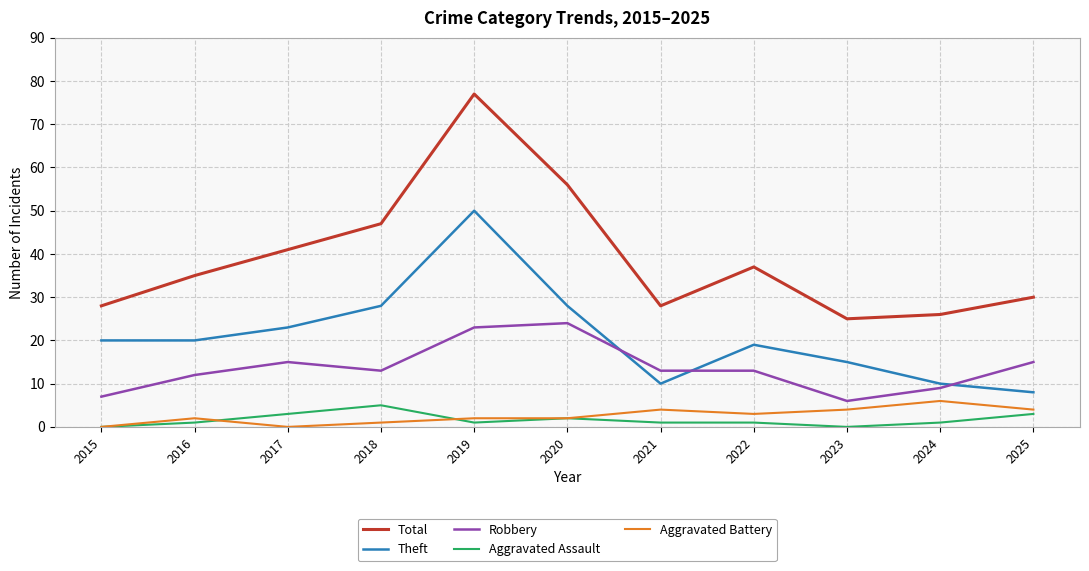

Which series has the widest spread of values?

Total